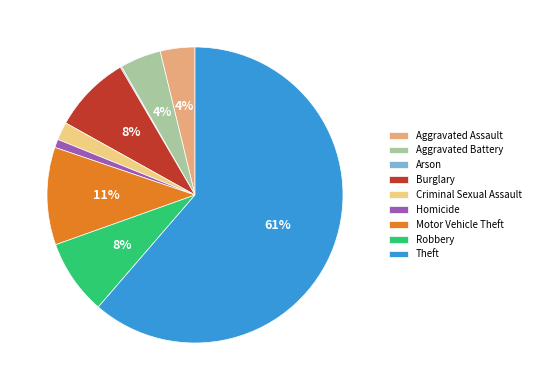

What percentage is the Aggravated Assault slice, to the nearest percent?

4%